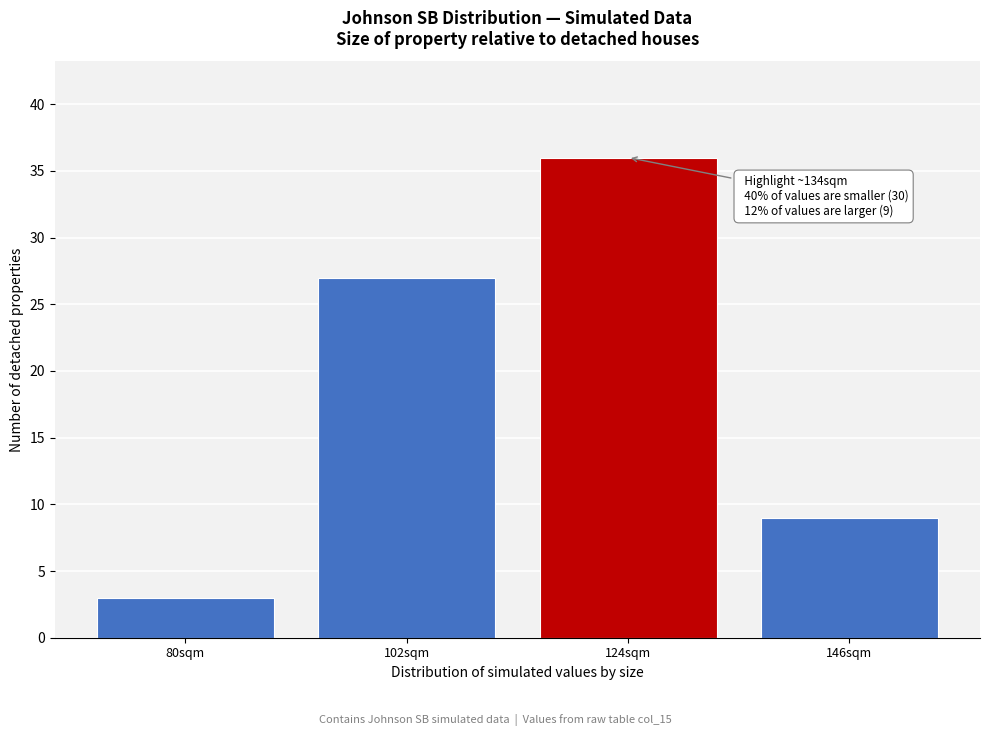

Reading left to right, list all the values displayed in this chart.

3	27	36	9